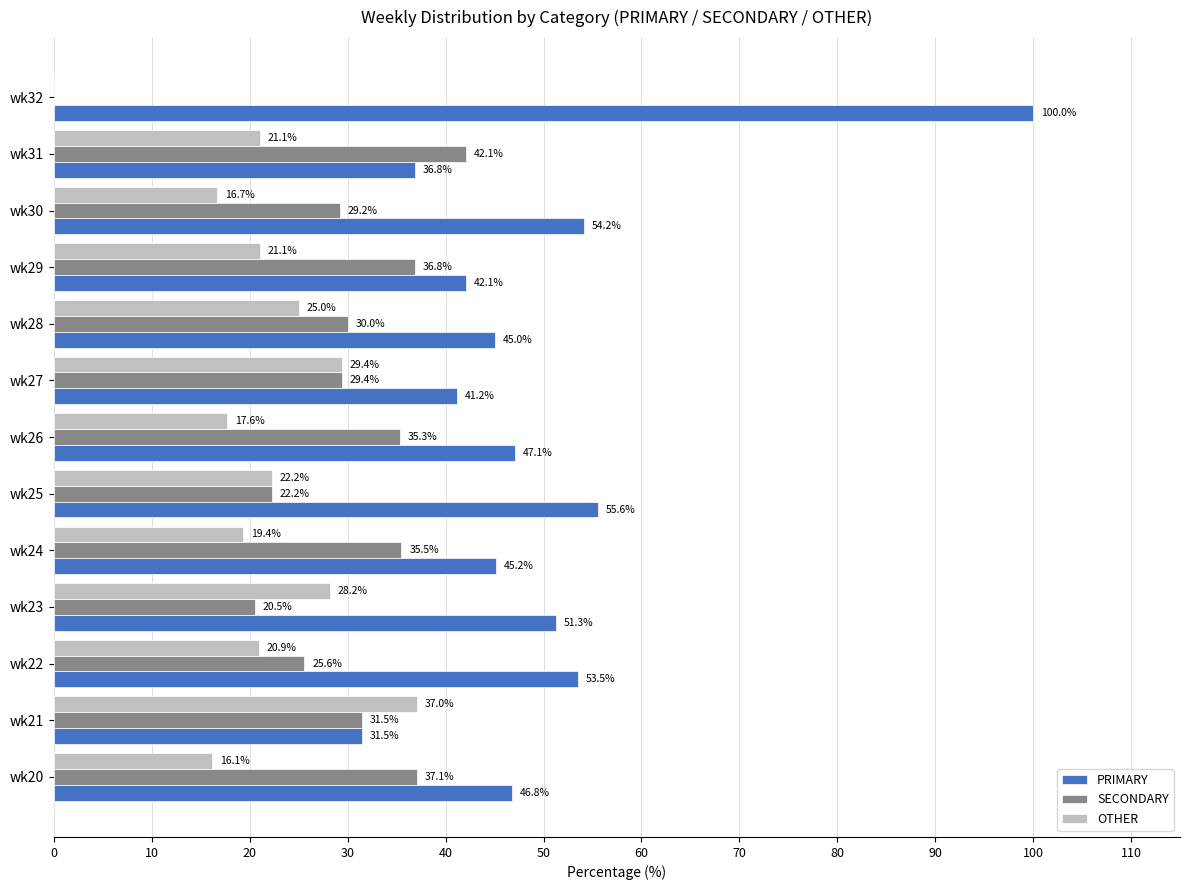

Which series has the largest total across all categories?

PRIMARY